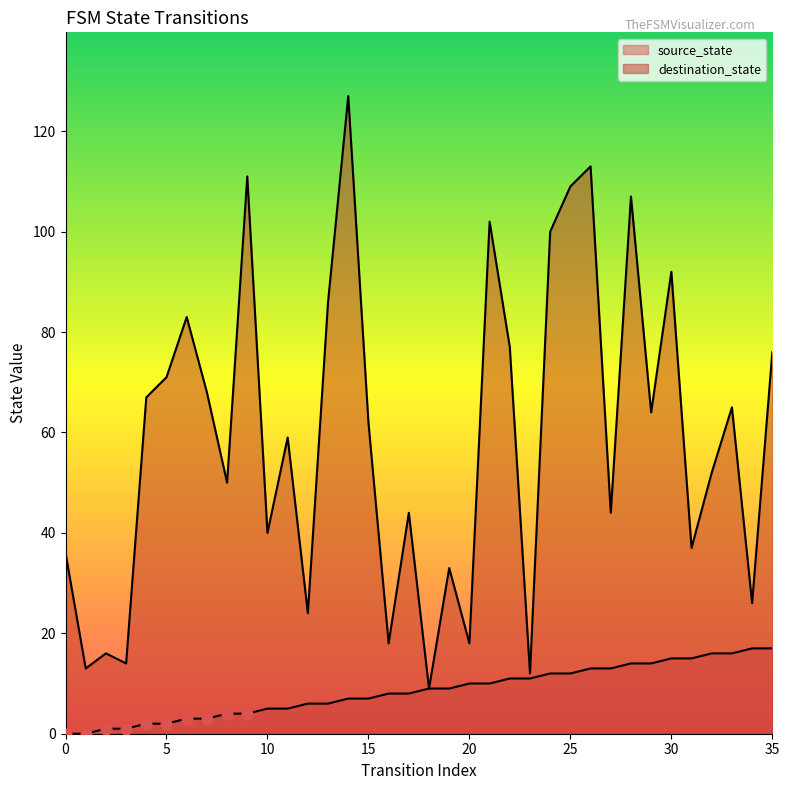

Which series contains the highest Y value?

destination_state